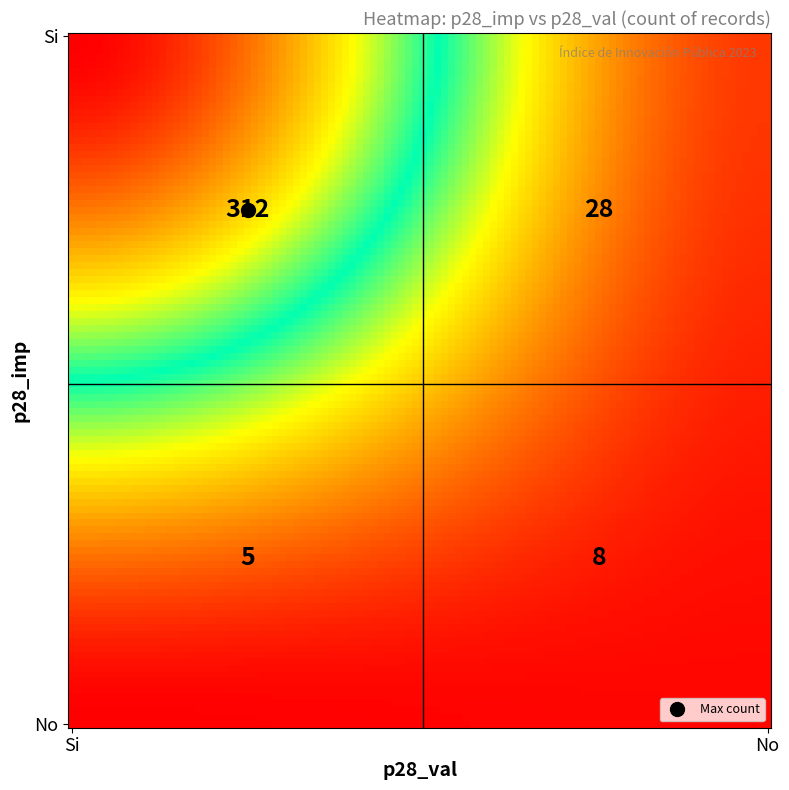

Reading left to right, list all the values displayed in this chart.

Si_Si=312	Si_No=28	No_Si=5	No_No=8